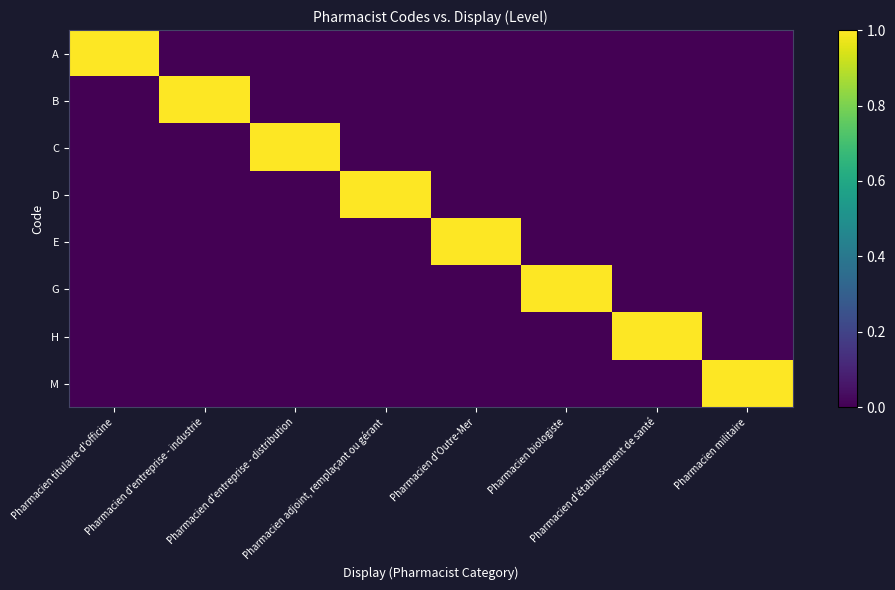

Is it true that A equals -1 at Pharmacien biologiste?

False